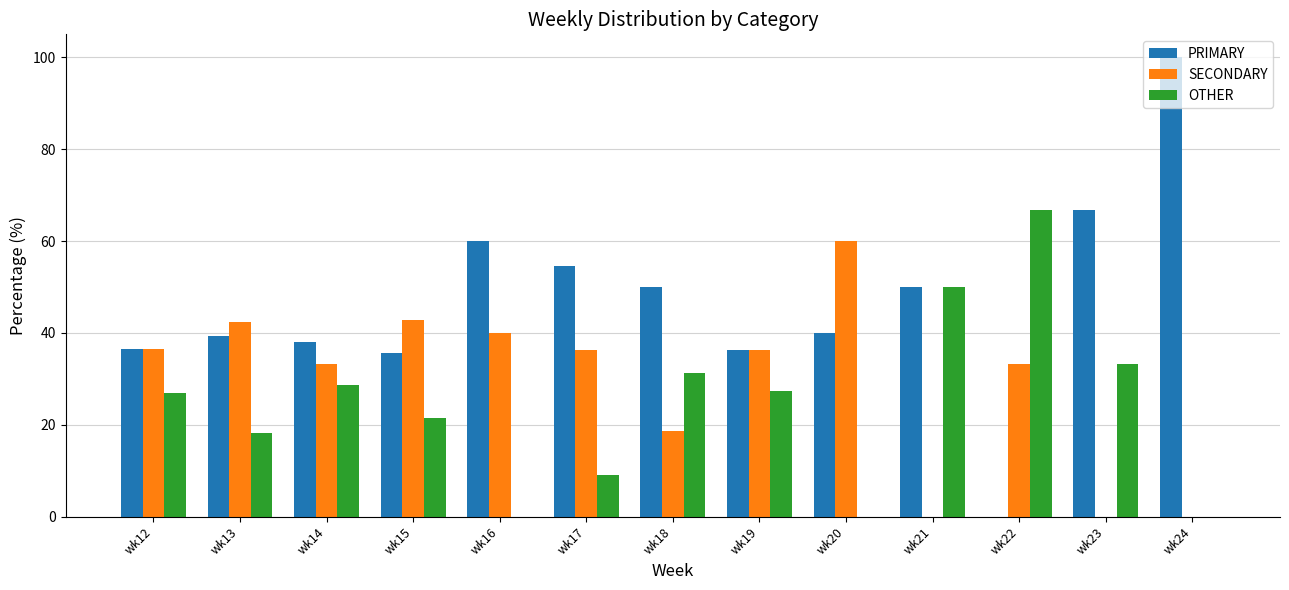

True or false: PRIMARY has a value of 100.0 at wk24.

True